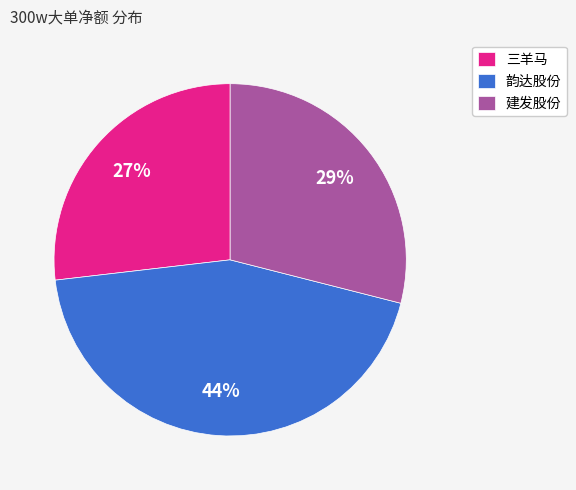

Which slice is the largest?

韵达股份